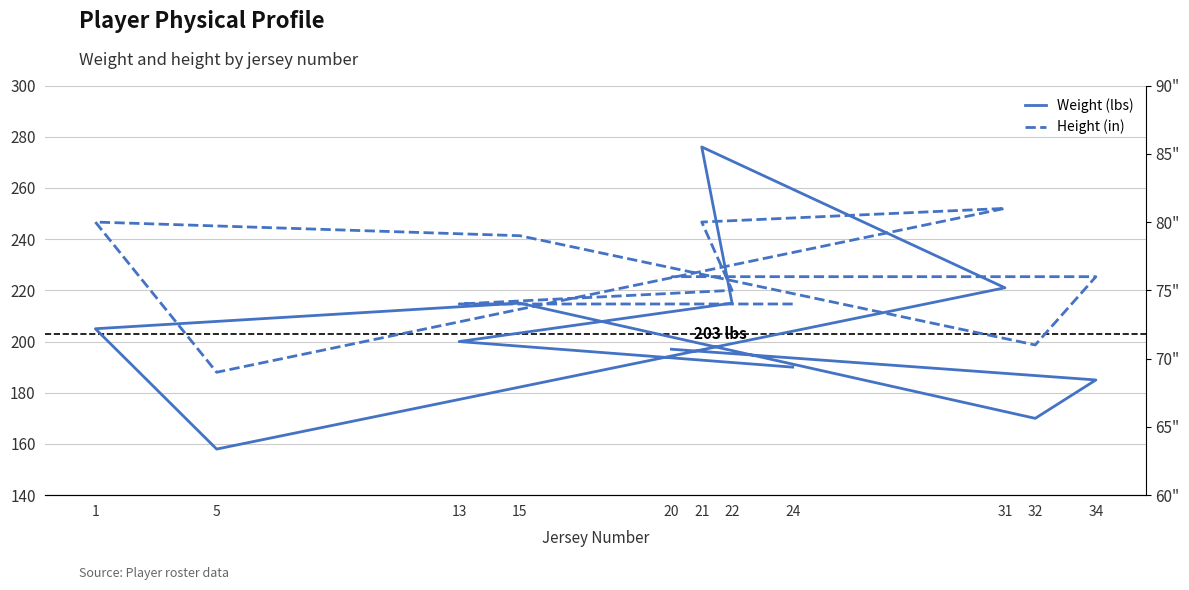

What is the average value of the Weight (lbs) series?

203